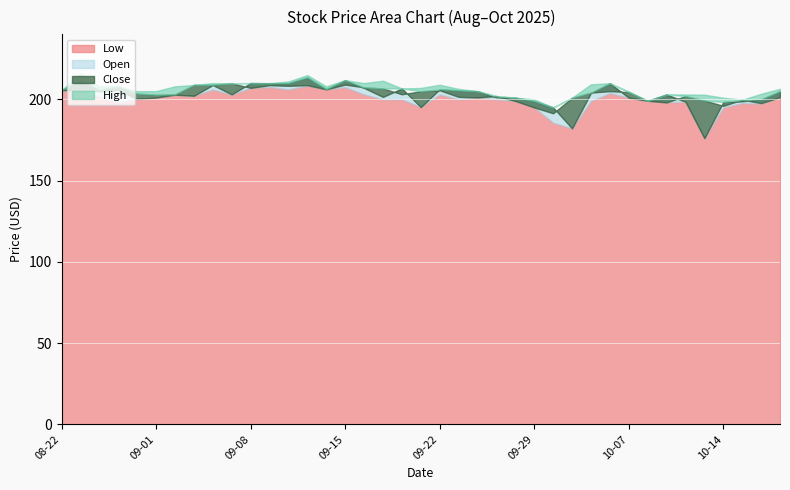

Reading left to right, transcribe all the data shown in this chart.

Low: 205.6	205.7	201.4	198.1	200.2	201.1	202.9	202.2	206.0	203.0	207.0	207.6	206.1	208.4	206.1	207.5	203.0	200.0	200.0	195.2	203.0	200.0	201.2	200.0	199.0	195.0	185.6	182.1	199.0	203.8	201.0	199.1	198.1	198.5	176.1	195.0	197.7	197.3	201.3
Open: 205.6	205.7	205.0	205.9	200.2	201.1	202.9	202.2	208.8	203.1	210.0	209.9	210.0	213.5	206.4	211.8	207.0	201.5	206.7	195.2	206.2	205.5	205.0	201.2	201.0	199.0	195.0	182.1	203.9	209.9	201.0	199.1	203.0	198.5	176.1	198.4	198.8	200.0	205.0
Close: 205.6	212.0	205.9	208.0	203.5	202.9	203.1	208.9	209.0	209.9	207.1	208.7	208.3	208.7	206.1	209.1	207.4	206.7	203.1	205.0	205.6	201.5	201.2	202.0	199.0	195.0	191.4	200.9	204.1	205.0	204.4	199.1	198.1	202.0	199.3	196.0	199.8	197.6	201.3
High: 205.6	215.9	208.0	208.0	205.0	205.1	208.0	208.9	210.0	209.9	210.0	210.0	211.0	214.9	208.0	211.8	210.0	211.4	206.7	207.0	208.9	206.4	205.0	202.0	201.0	200.0	195.0	200.9	209.2	209.9	204.9	199.1	203.0	203.0	202.9	201.0	199.8	203.4	206.5